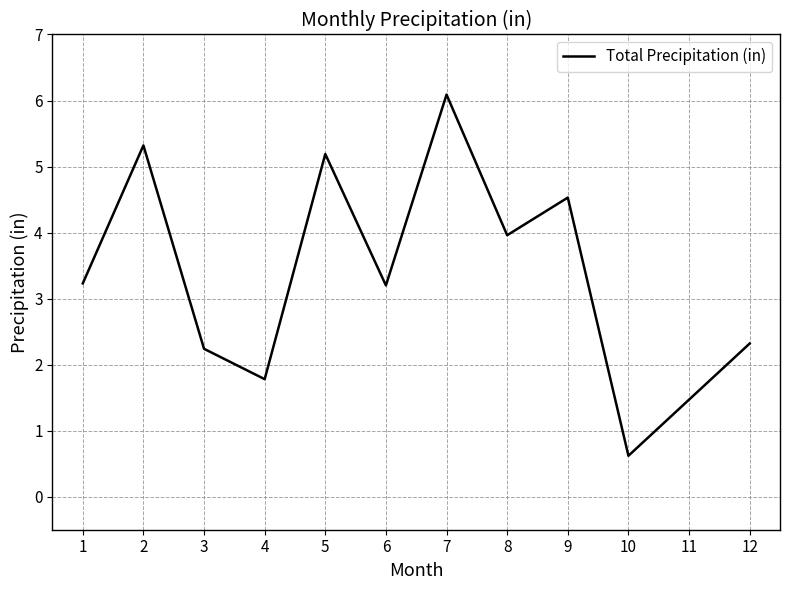

What is the change in value from 2 to 3?

-3.1